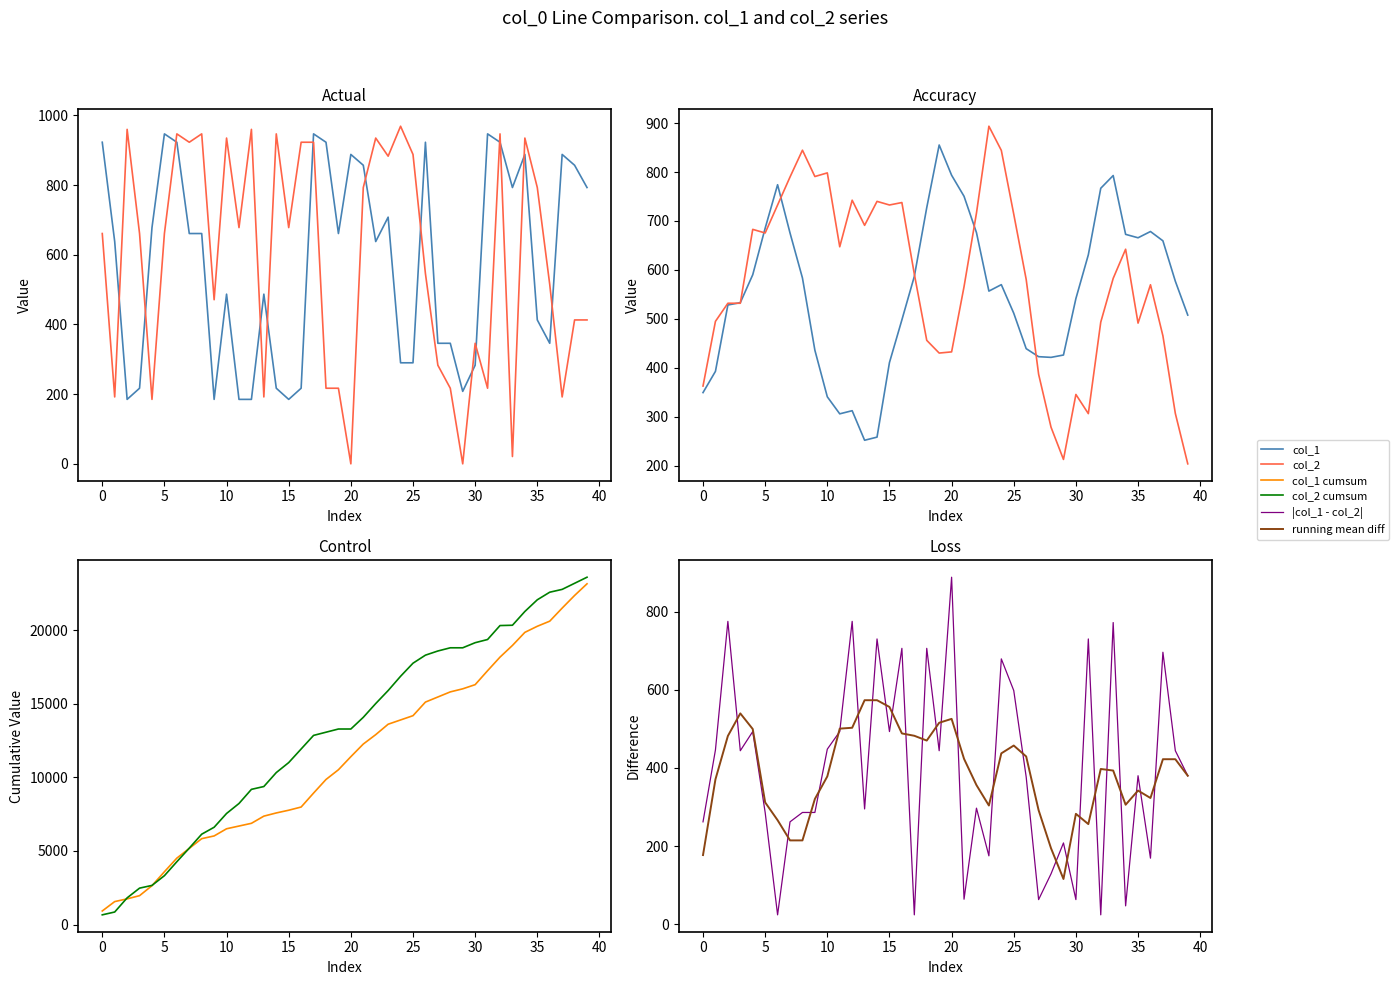

True or false: col_1 has more than 2 interior local peaks.

True